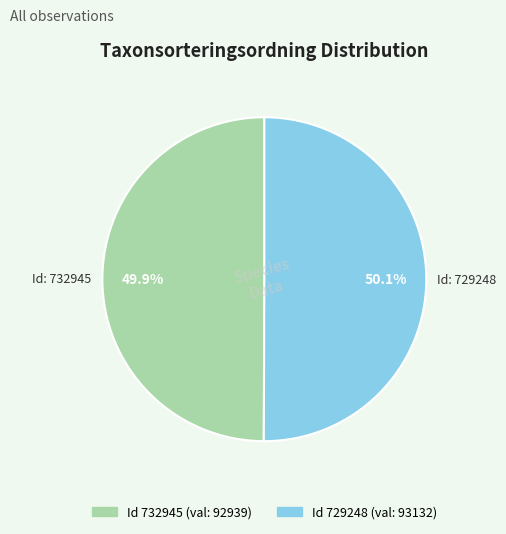

Count the number of slices in the pie.

2